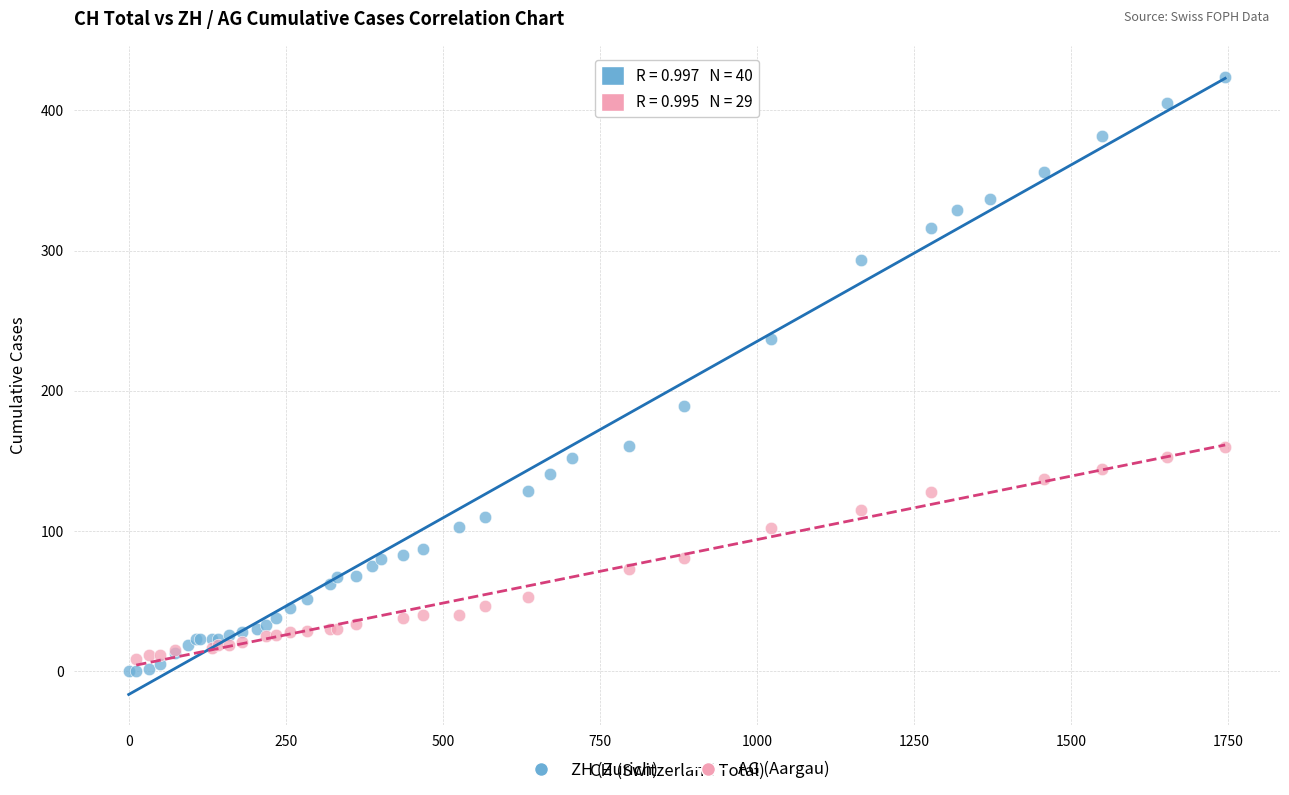

Which series has the largest Y range (max minus min)?

ZH (Zurich)